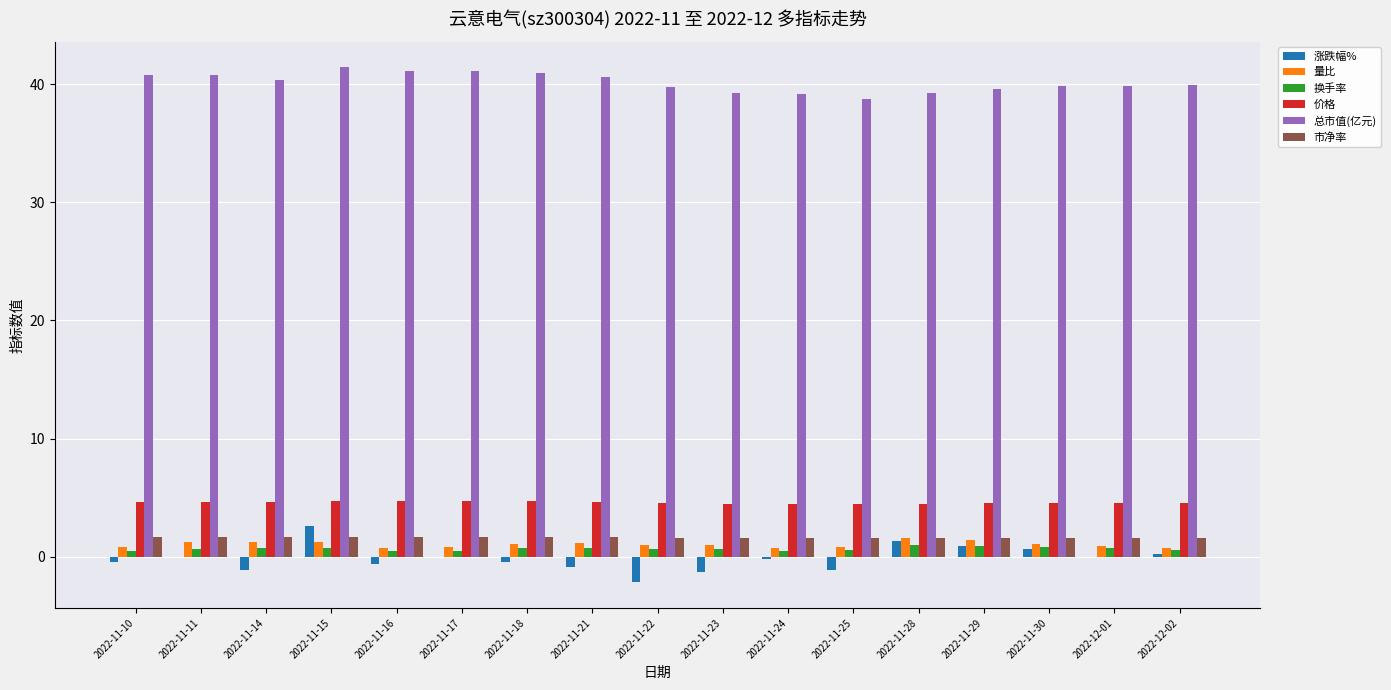

What is the spread (max minus min) of values at 2022-12-02?

39.7